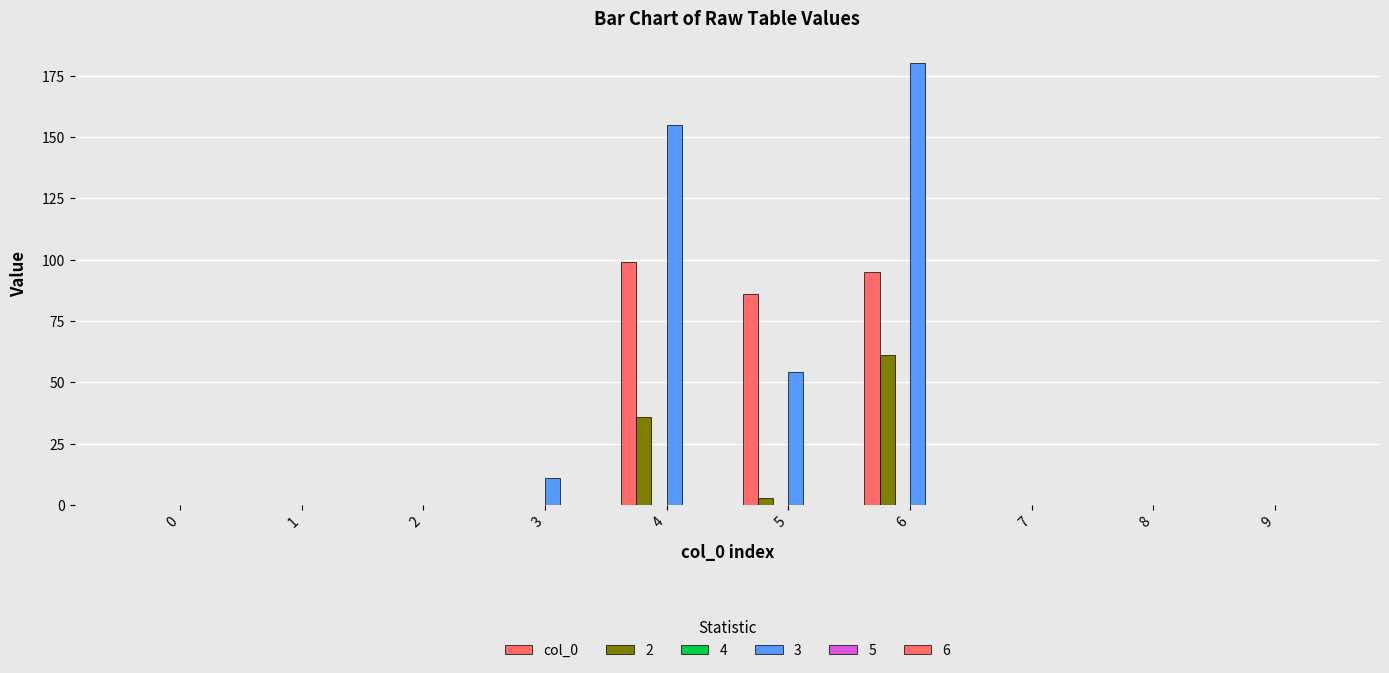

Does the chart contain stacked bars?

No